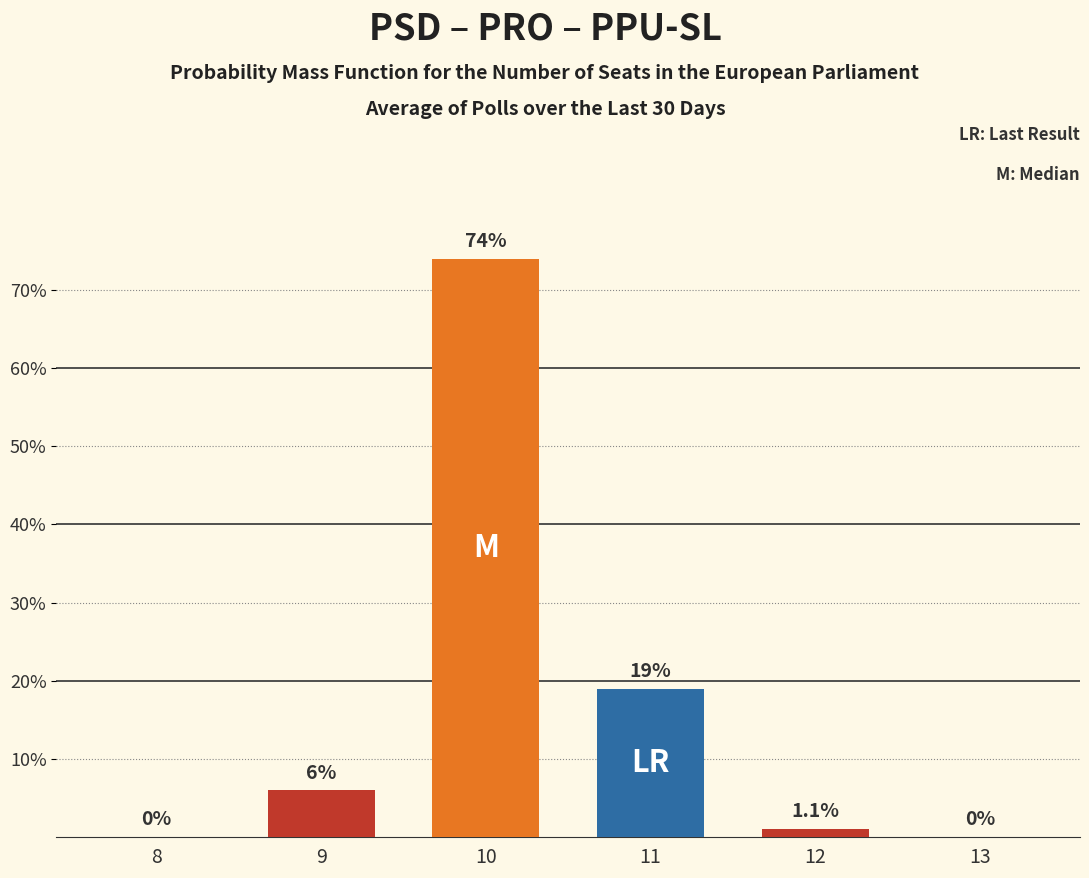

At which category does the chart reach its peak across all series?

10